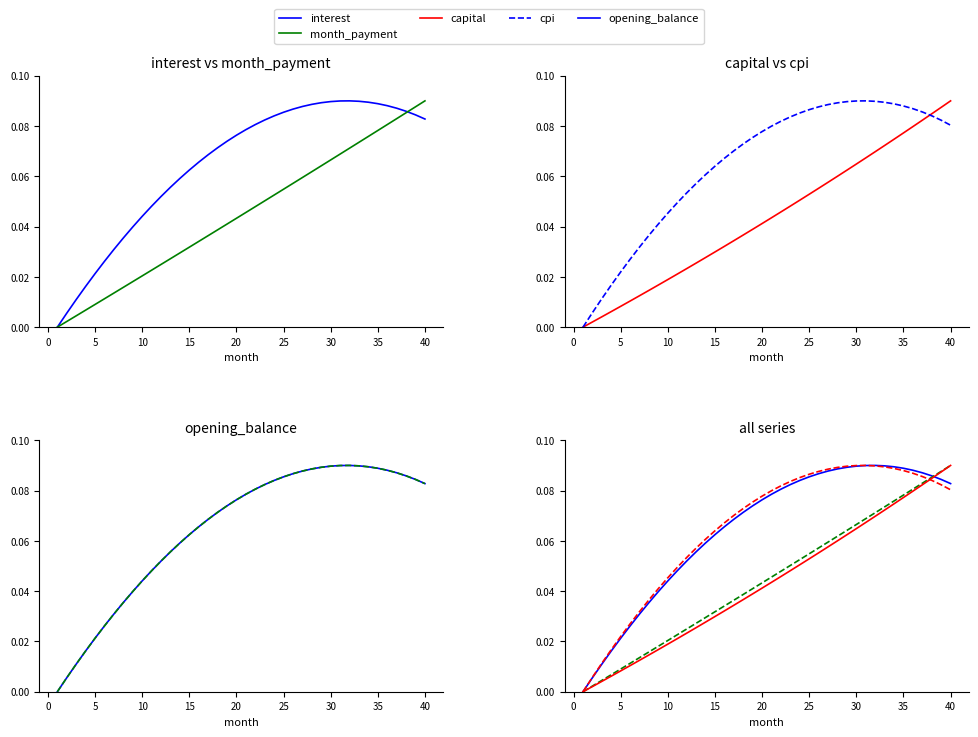

What are all the series names shown in the legend?

interest, month_payment, capital, cpi, opening_balance